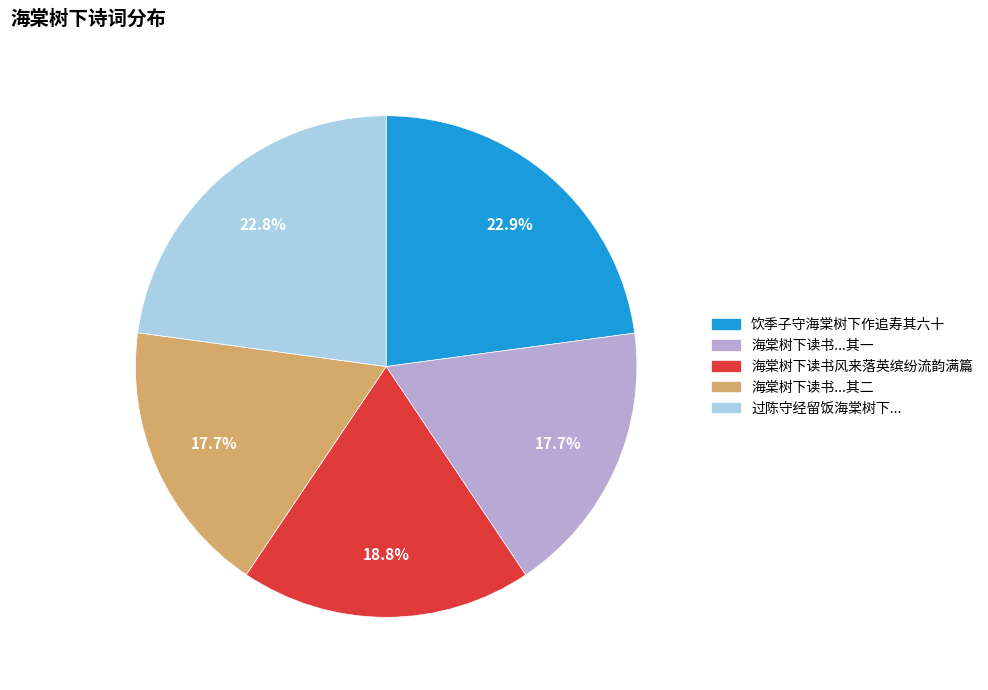

To the nearest percent, what is the average slice percentage?

20%